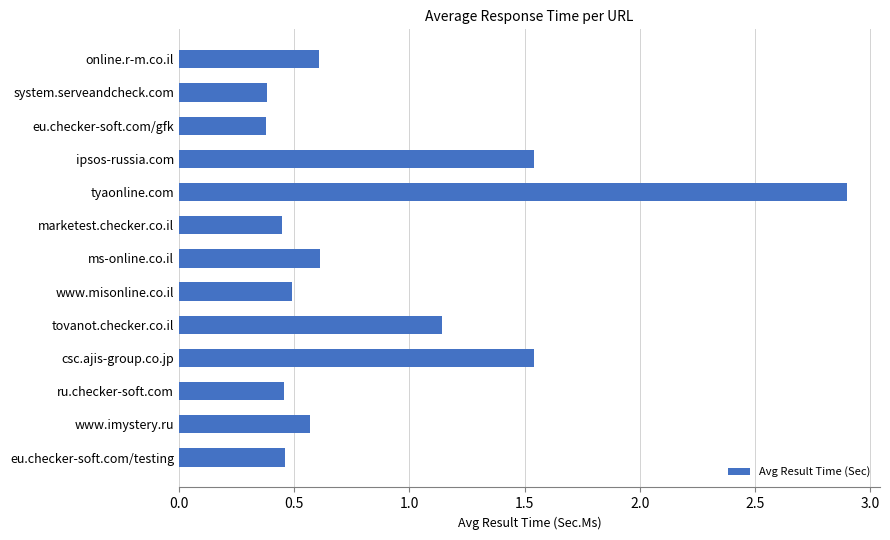

What is the label of the 3rd bar from the top?

eu.checker-soft.com/gfk